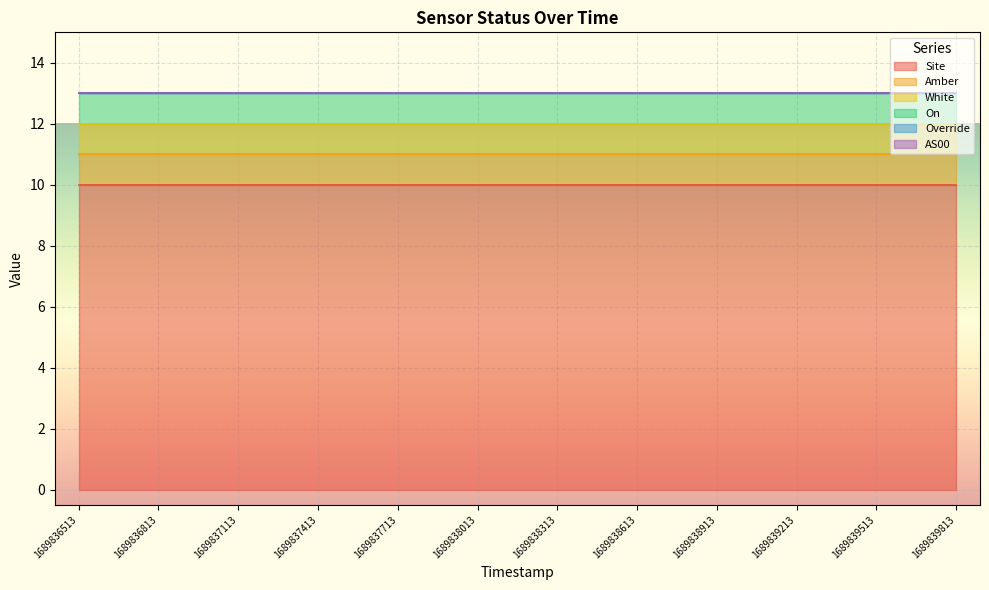

What are all the series names shown in the legend?

Site, Amber, White, On, Override, AS00